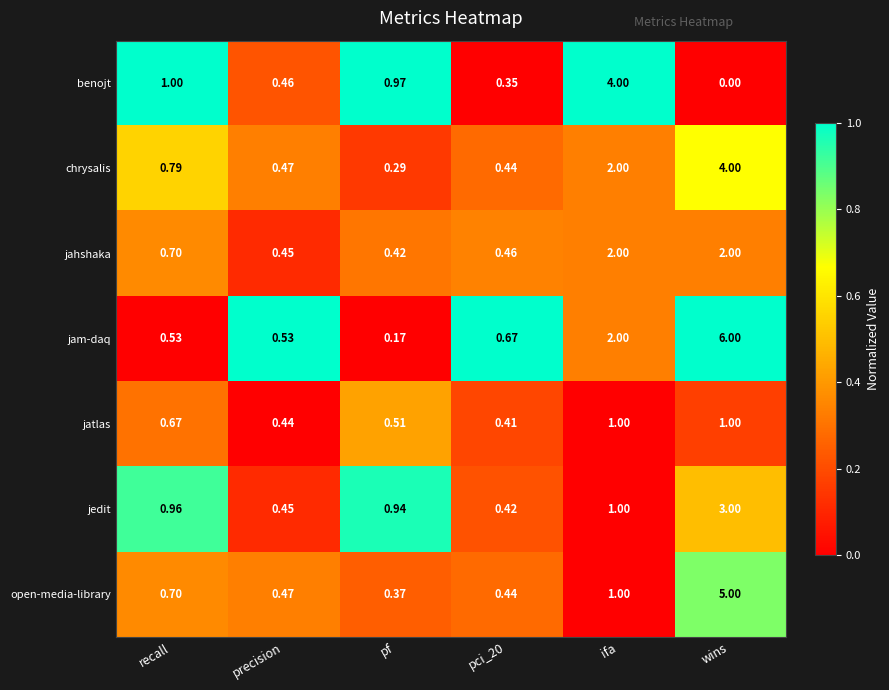

How many series are shown in this chart?

7